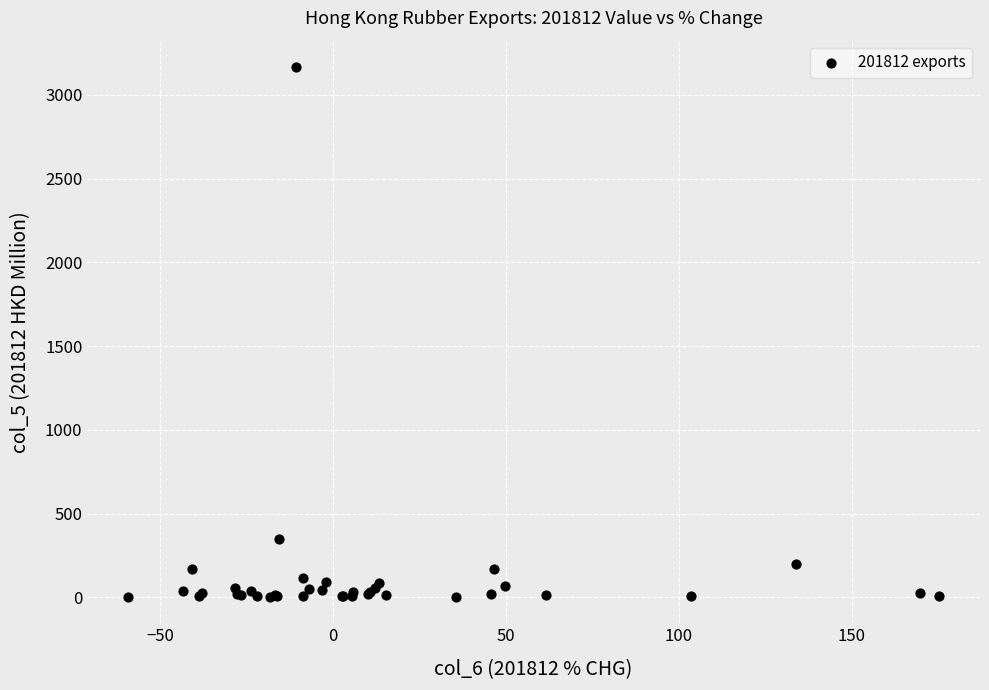

What Y value in the scatter plot is closest to 1584?

347.4